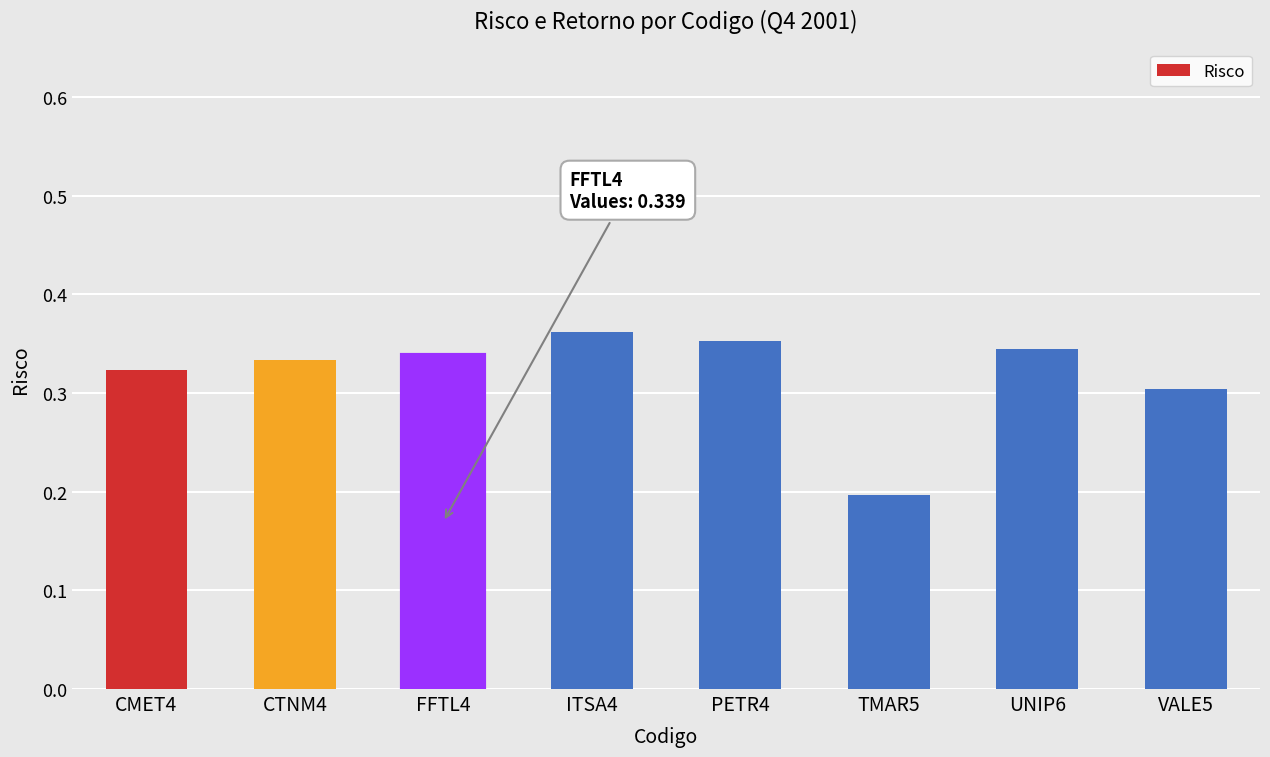

At which label is the value closest to 0?

TMAR5